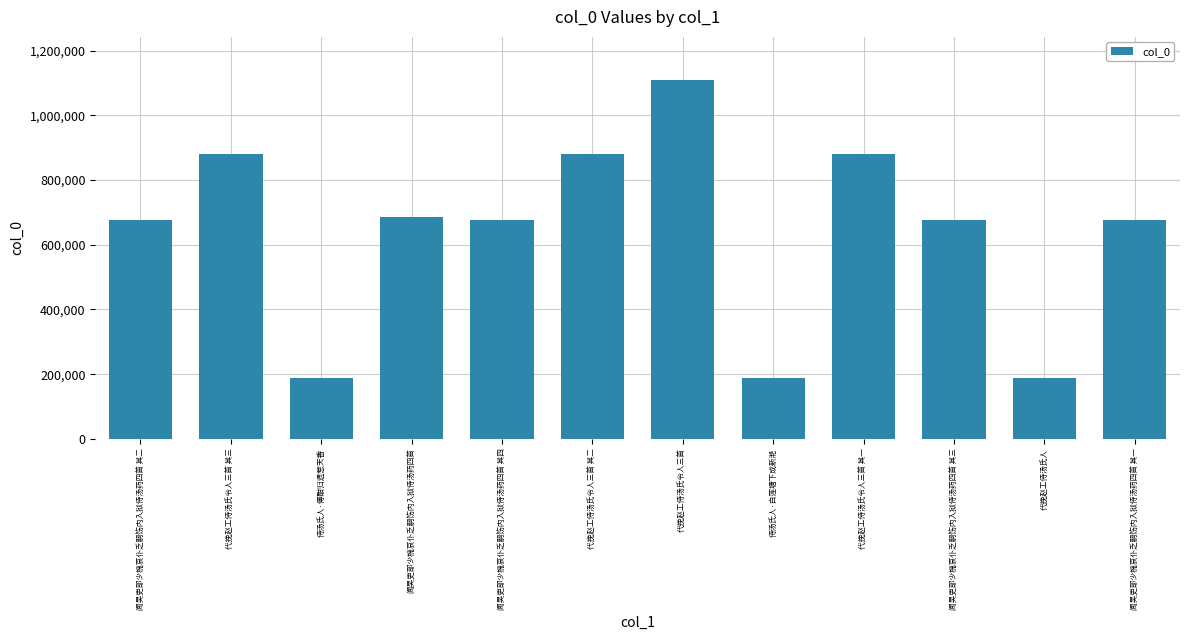

How many series are shown in this chart?

1